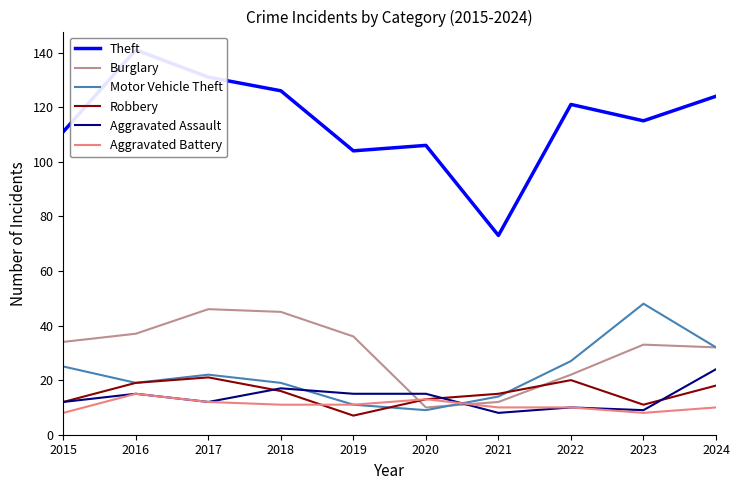

Reading left to right, list all the values displayed in this chart.

Theft: 2015=111	2016=141	2017=131	2018=126	2019=104	2020=106	2021=73	2022=121	2023=115	2024=124
Burglary: 2015=34	2016=37	2017=46	2018=45	2019=36	2020=10	2021=12	2022=22	2023=33	2024=32
Motor Vehicle Theft: 2015=25	2016=19	2017=22	2018=19	2019=11	2020=9	2021=14	2022=27	2023=48	2024=32
Robbery: 2015=12	2016=19	2017=21	2018=16	2019=7	2020=13	2021=15	2022=20	2023=11	2024=18
Aggravated Assault: 2015=12	2016=15	2017=12	2018=17	2019=15	2020=15	2021=8	2022=10	2023=9	2024=24
Aggravated Battery: 2015=8	2016=15	2017=12	2018=11	2019=11	2020=13	2021=10	2022=10	2023=8	2024=10